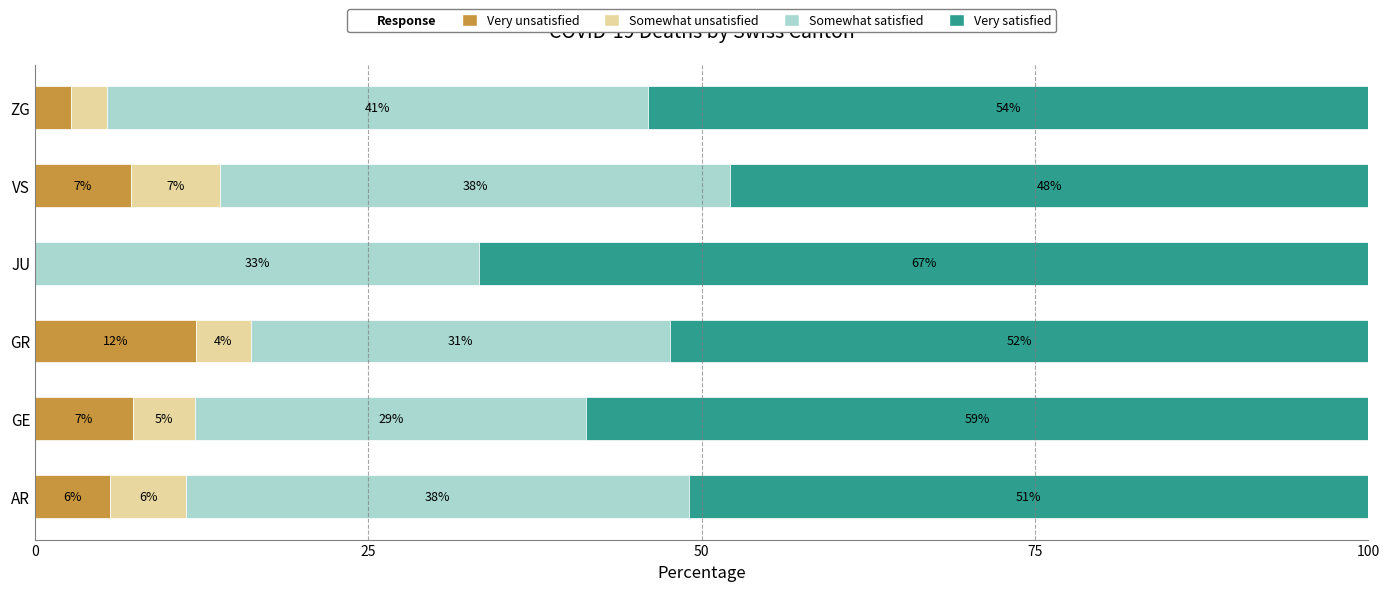

What is the difference between the maximum and minimum values in the Somewhat satisfied series?

11.2